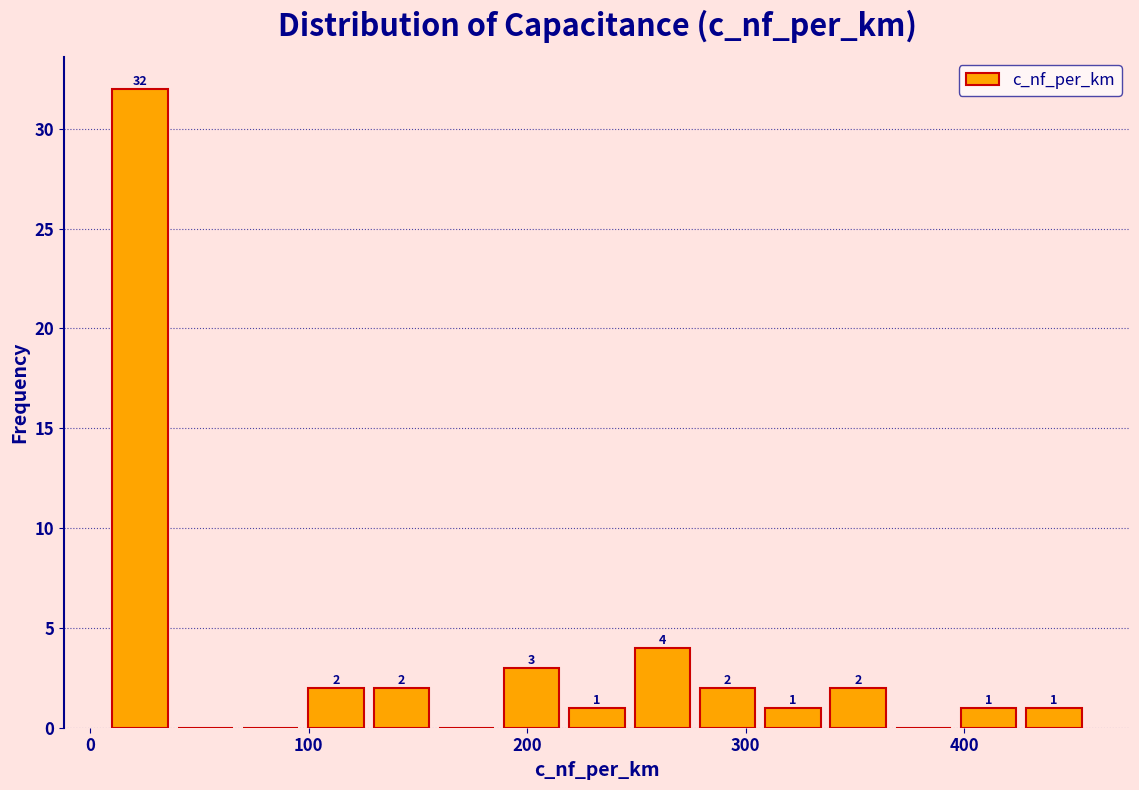

Read against the x-axis, roughly where is the centre of the tallest bar?

20